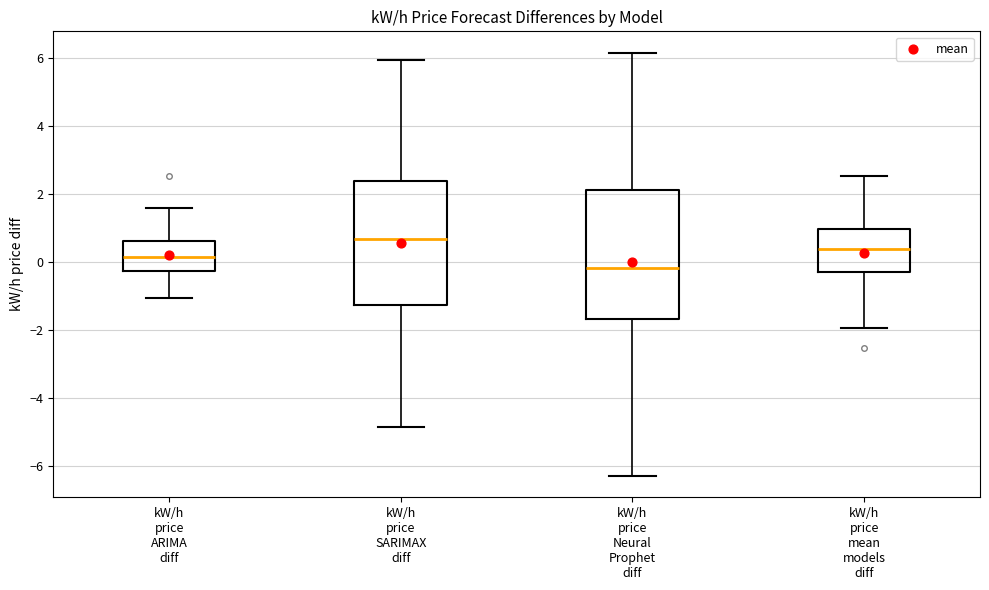

Reading left to right, read every box against the y-axis: the position of its median line, the range the box covers, and the ends of its whiskers. The values are not printed on the chart, so give them approximately, as read against the axis.

kW/h price ARIMA diff: median 0.2, box -0.2 to 0.6, whiskers -1.0 to 1.6
kW/h price SARIMAX diff: median 0.6, box -1.2 to 2.4, whiskers -4.8 to 6.0
kW/h price Neural Prophet diff: median -0.2, box -1.6 to 2.2, whiskers -6.2 to 6.2
kW/h price mean models diff: median 0.4, box -0.2 to 1.0, whiskers -2.0 to 2.6